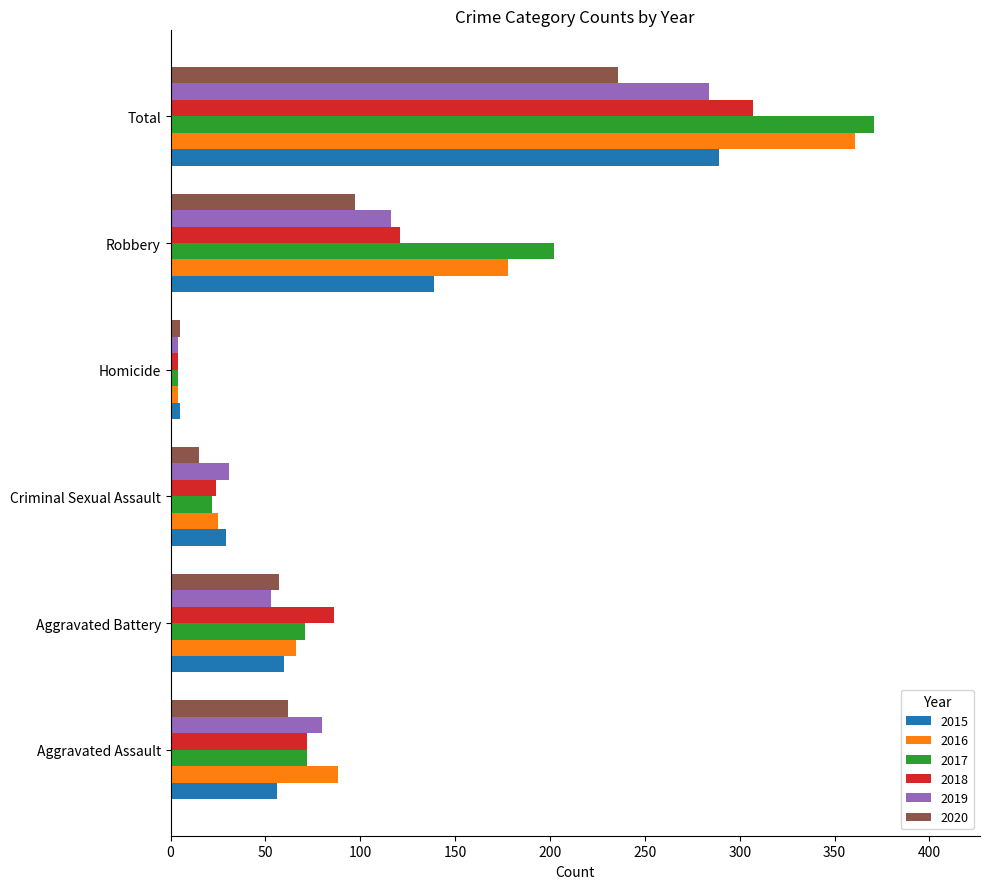

Which series has the widest spread of values?

2017